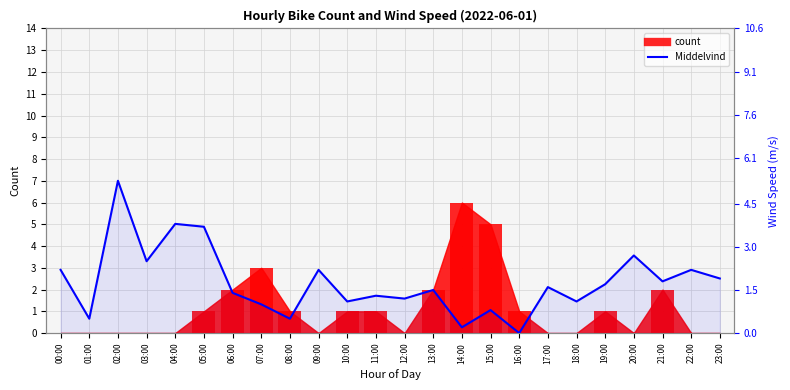

Reading left to right, what are all the values shown in this chart?

2.2	0.5	5.3	2.5	3.8	3.7	1.4	1.0	0.5	2.2	1.1	1.3	1.2	1.5	0.2	0.8	0.0	1.6	1.1	1.7	2.7	1.8	2.2	1.9